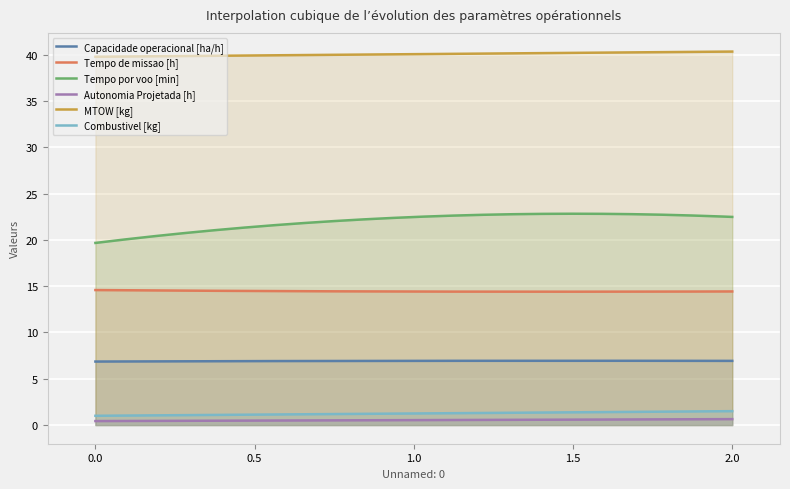

What is the value of the Autonomia Projetada [h] point at the 2nd from the left?

0.5